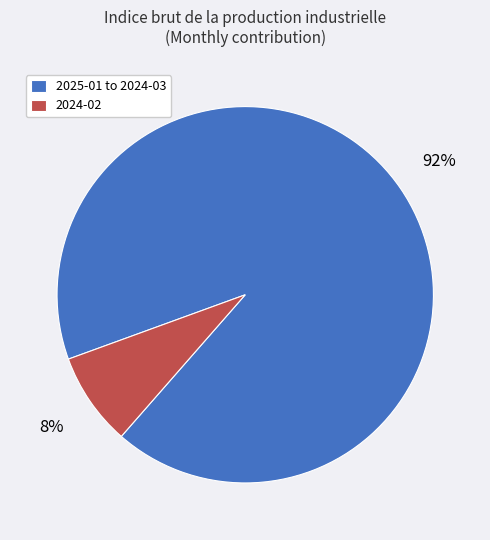

To the nearest percent, what percentage of the pie is 2025-01 to 2024-03?

92%